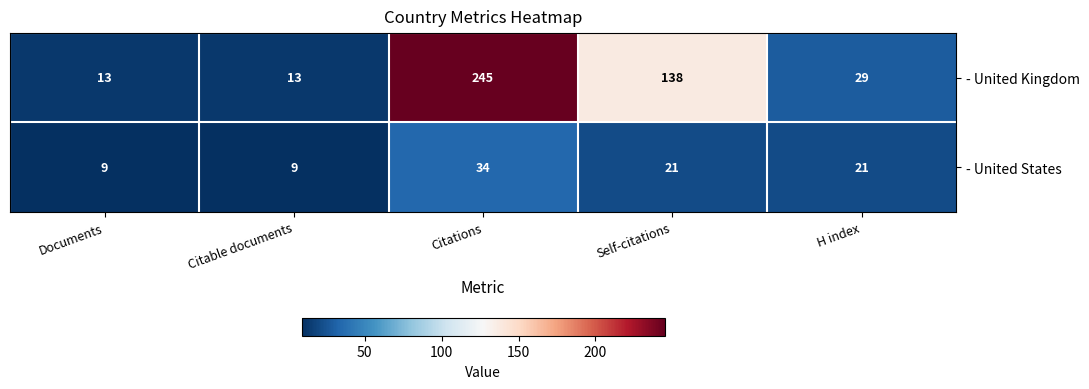

What is the difference between the highest and lowest values at Citable documents?

4